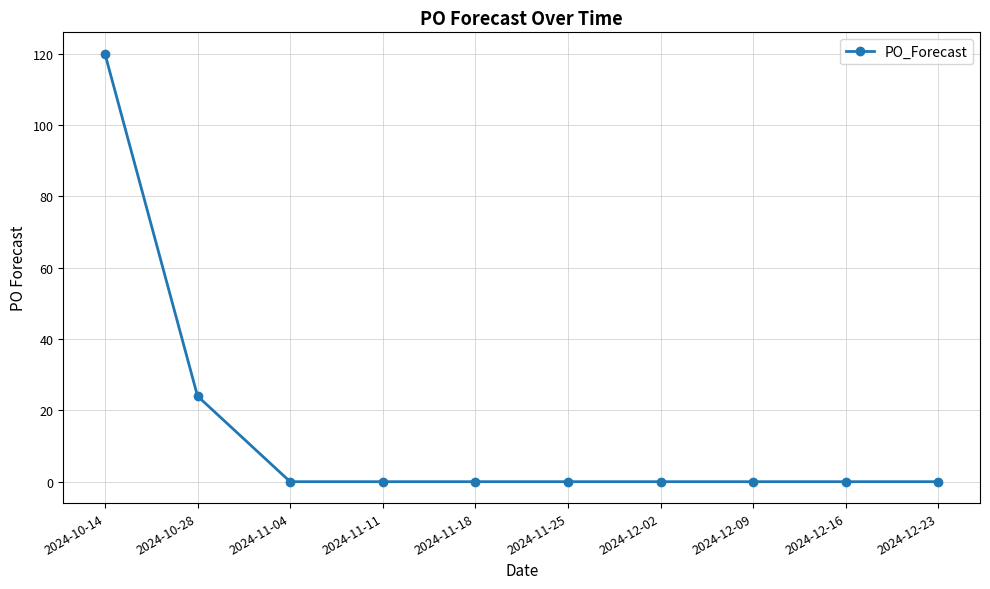

Is it true that the value at 2024-11-04 is 0?

True